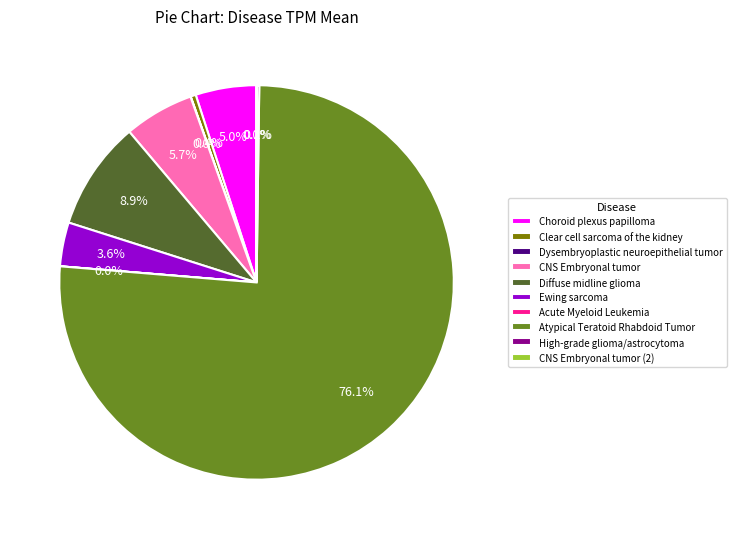

What is the ratio of the value at Choroid plexus papilloma to the value at Atypical Teratoid Rhabdoid Tumor?

0.1